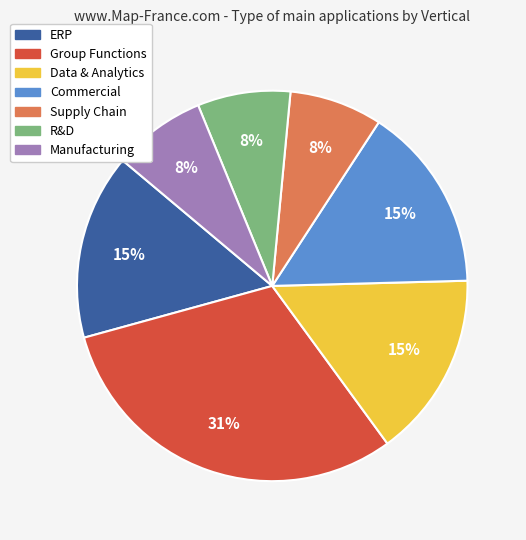

Is it true that Data & Analytics is 15% of the pie?

True